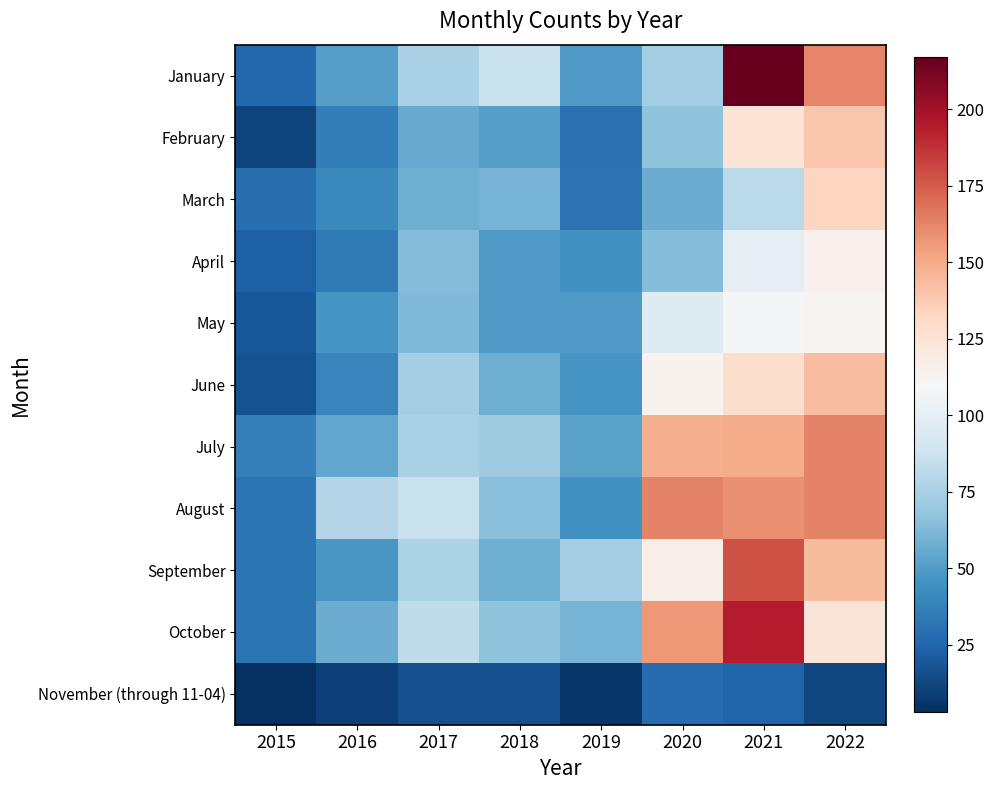

Reading left to right, what are all the values shown in this chart?

January: 2015=26	2016=51	2017=75	2018=86	2019=49	2020=74	2021=217	2022=162
February: 2015=11	2016=36	2017=56	2018=51	2019=30	2020=67	2021=125	2022=140
March: 2015=29	2016=41	2017=58	2018=60	2019=31	2020=57	2021=81	2022=133
April: 2015=23	2016=34	2017=64	2018=49	2019=45	2020=64	2021=100	2022=115
May: 2015=19	2016=47	2017=63	2018=49	2019=49	2020=96	2021=108	2022=113
June: 2015=17	2016=39	2017=74	2018=58	2019=47	2020=114	2021=129	2022=143
July: 2015=37	2016=54	2017=75	2018=72	2019=53	2020=149	2021=150	2022=163
August: 2015=32	2016=79	2017=86	2018=65	2019=45	2020=163	2021=159	2022=163
September: 2015=32	2016=48	2017=76	2018=58	2019=73	2020=117	2021=178	2022=144
October: 2015=32	2016=57	2017=83	2018=67	2019=60	2020=156	2021=194	2022=124
November (through 11-04): 2015=3	2016=10	2017=16	2018=16	2019=6	2020=28	2021=24	2022=13